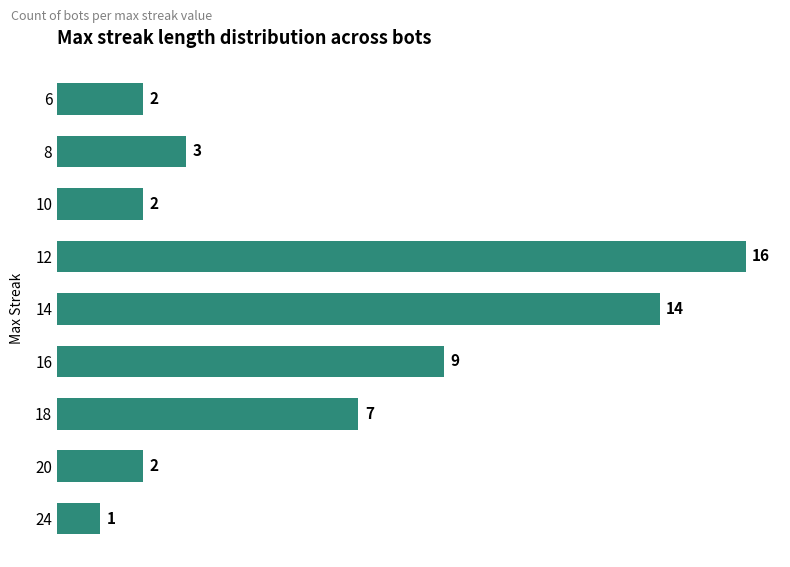

Where is the data nearest to the value 8?

18